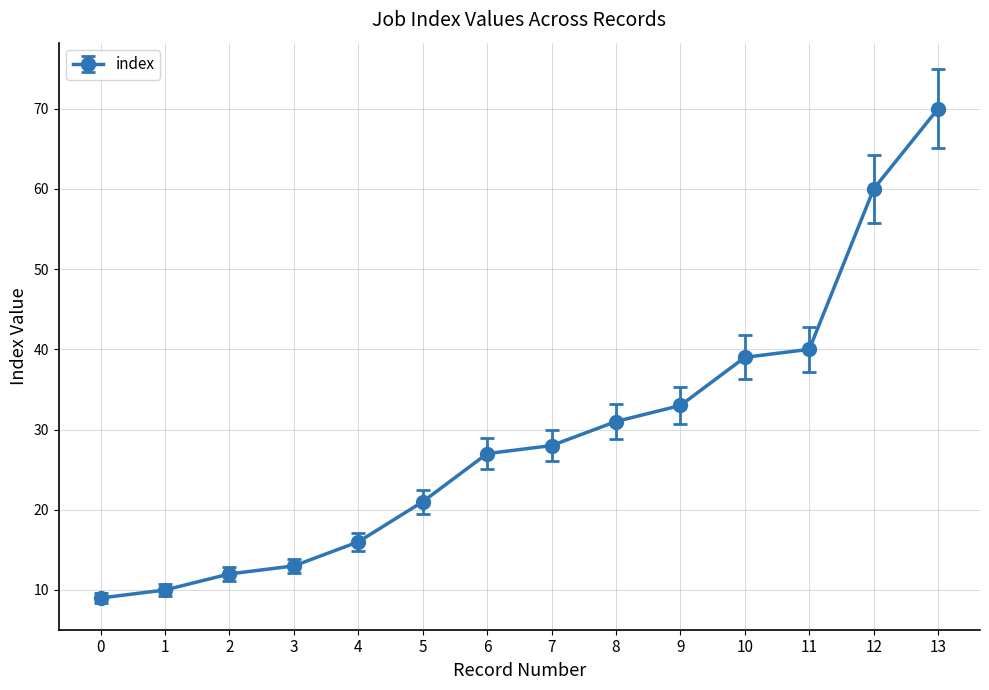

Reading left to right, extract all data points from this chart.

9	10	12	13	16	21	27	28	31	33	39	40	60	70